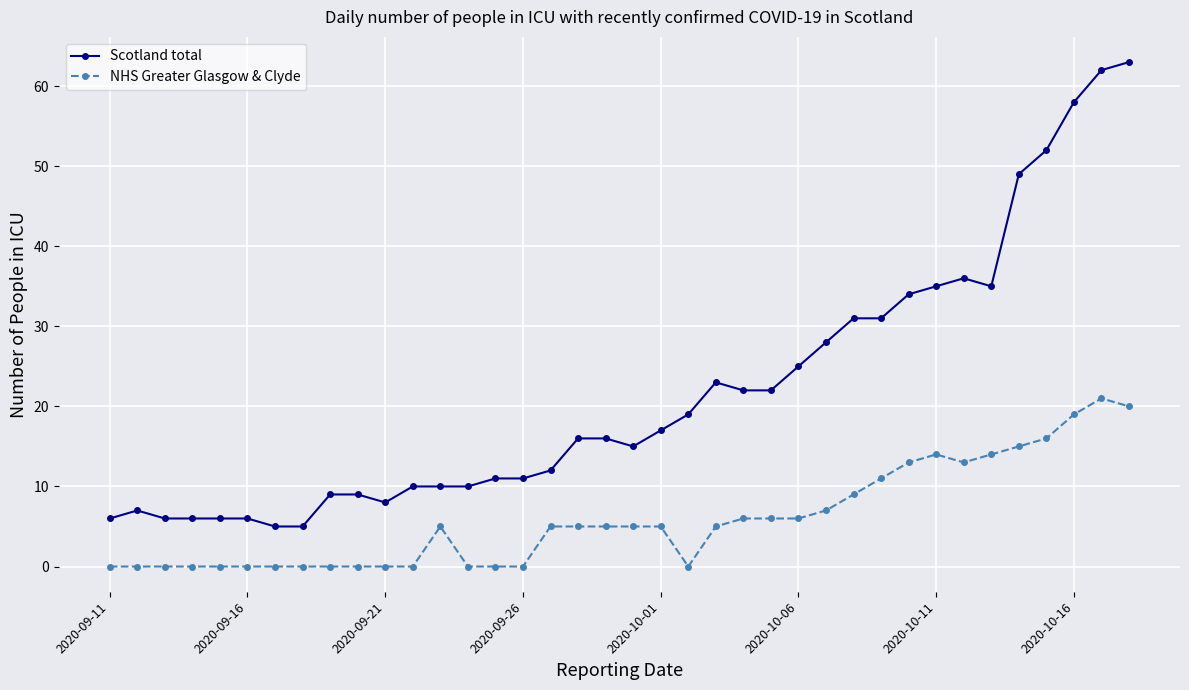

How many distinct data groups are displayed?

2